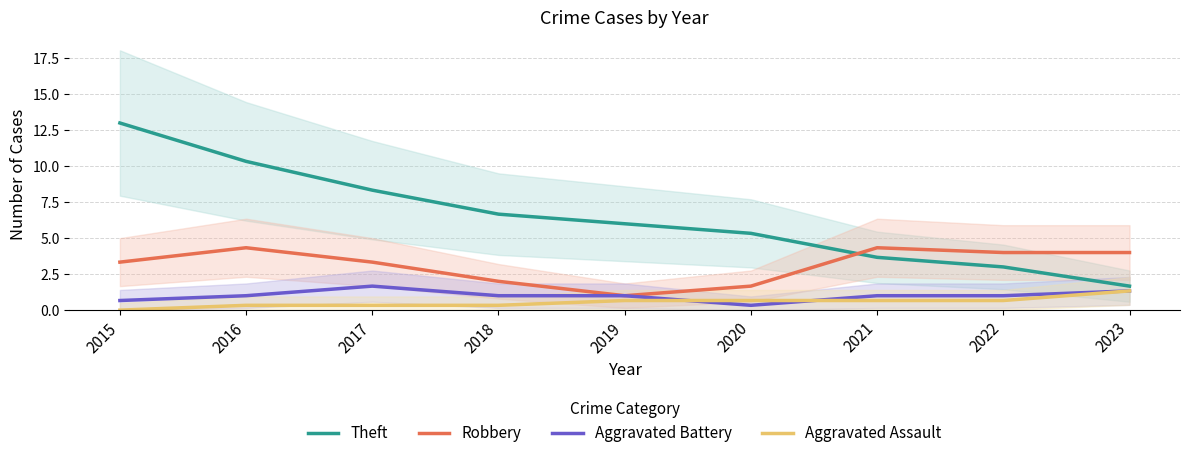

What are all the series names shown in the legend?

Theft, Robbery, Aggravated Battery, Aggravated Assault